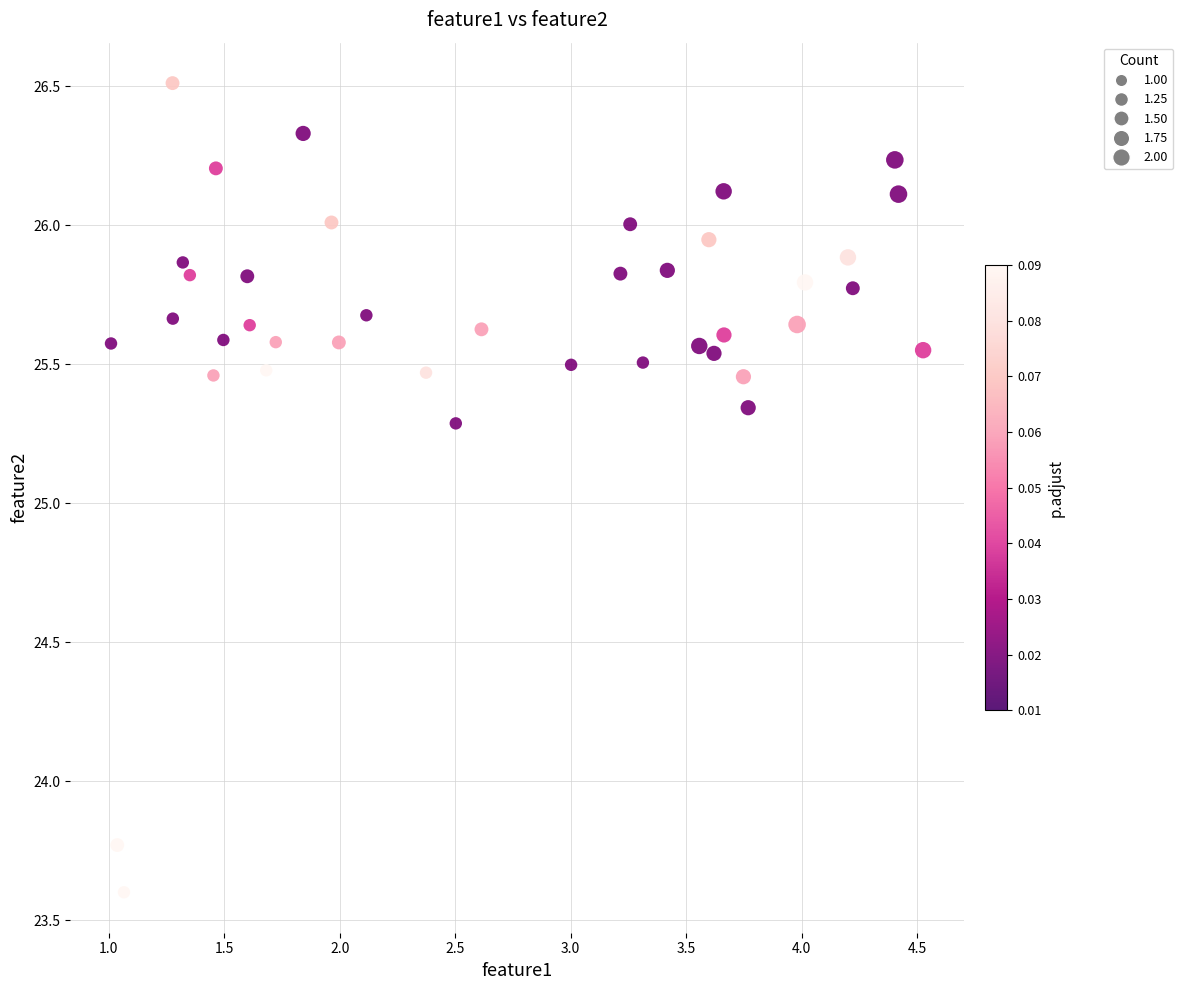

What is the range of X values (max minus min)?

3.5